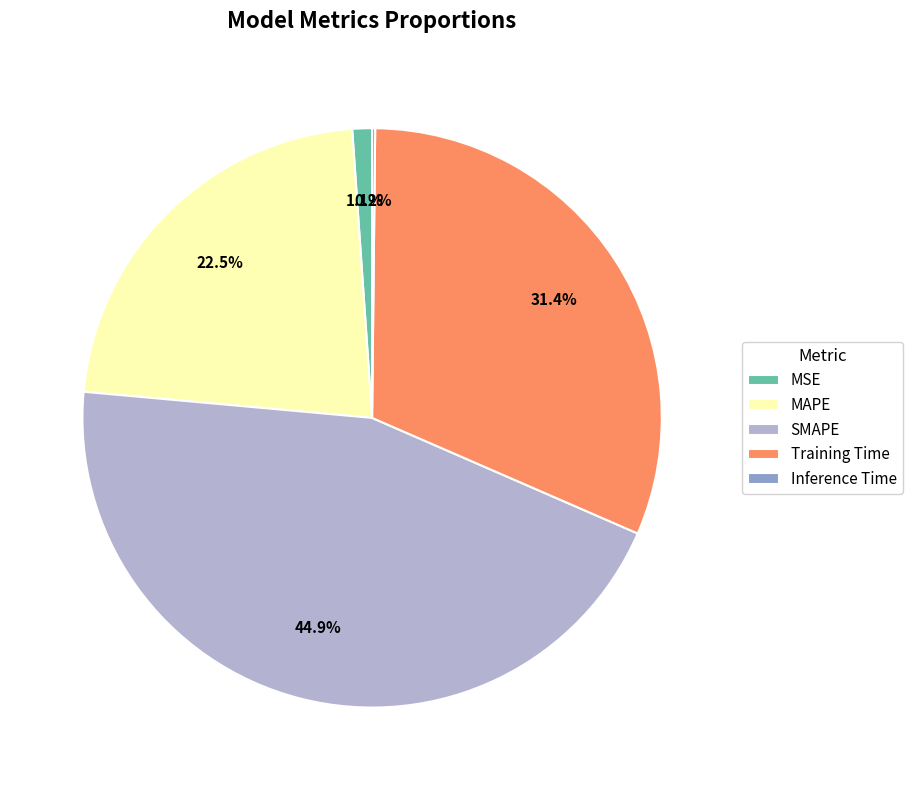

To the nearest percent, what portion does SMAPE represent?

45%